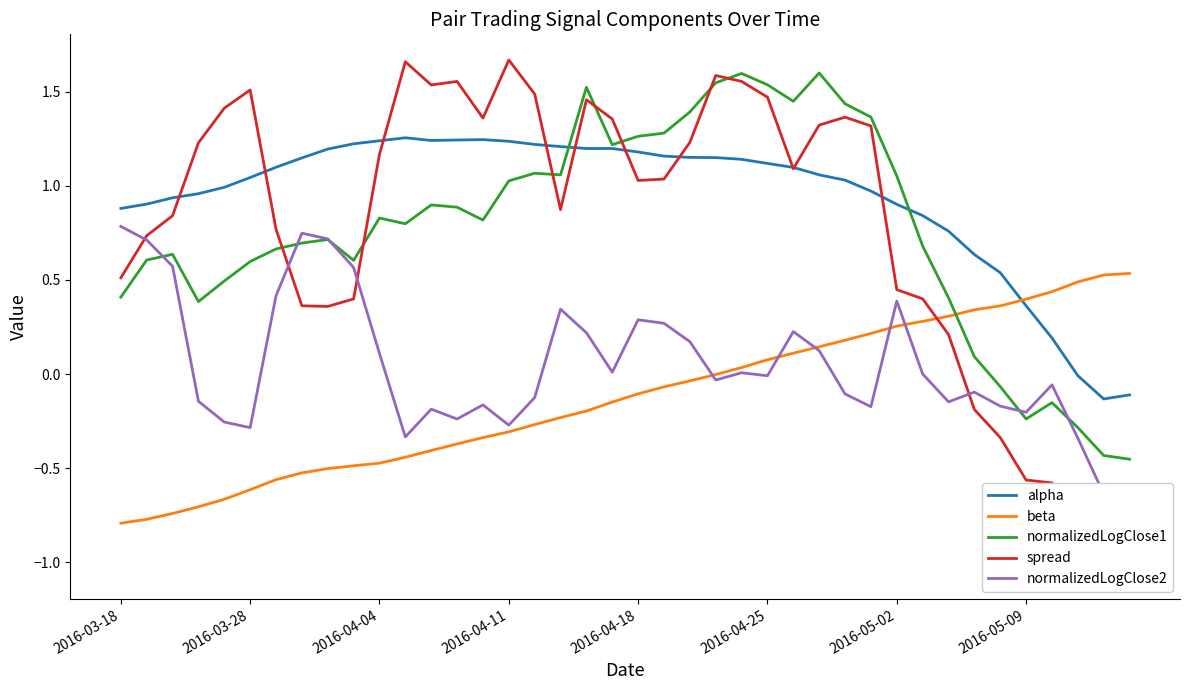

What are all the series names shown in the legend?

alpha, beta, normalizedLogClose1, spread, normalizedLogClose2